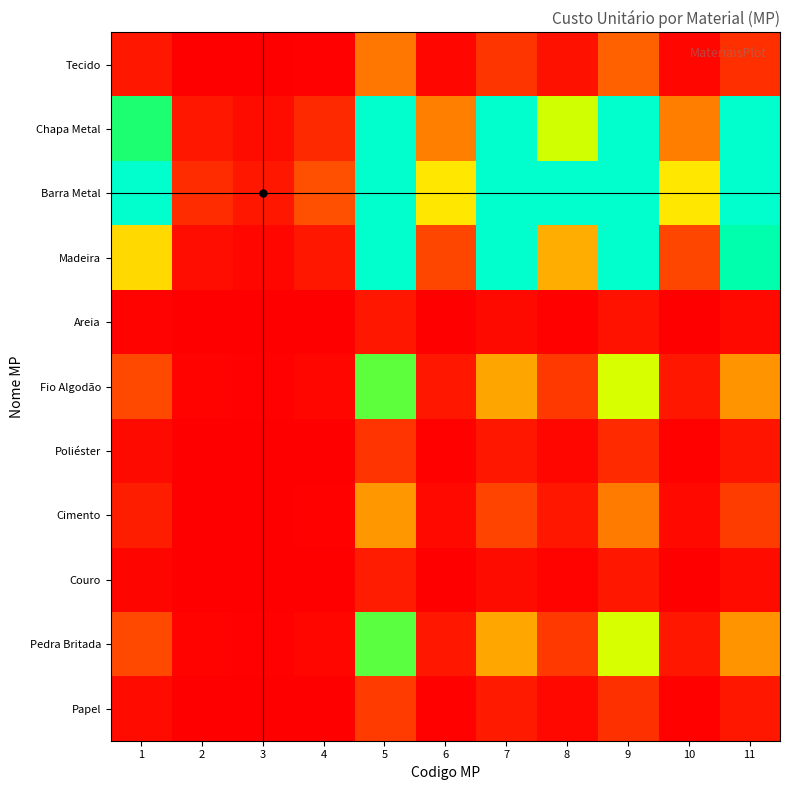

What is the difference between the highest and lowest values at 10?

10.0